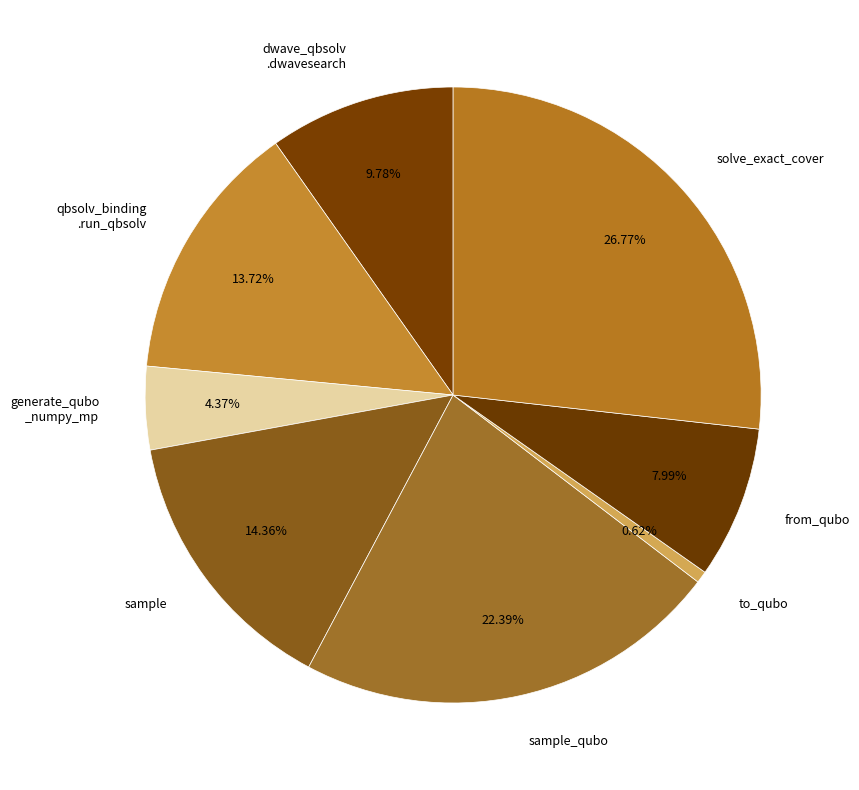

Which category has the smallest portion of the pie?

to_qubo